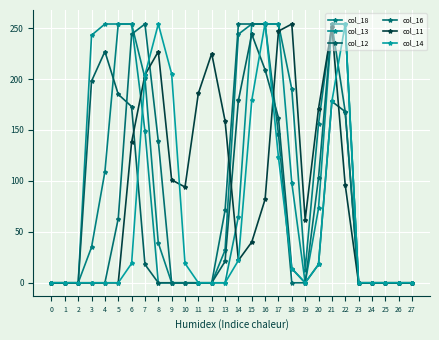

Rank the categories by col_14 value from lowest to highest.

0, 1, 2, 3, 4, 5, 11, 12, 13, 19, 23, 24, 25, 26, 27, 18, 20, 6, 10, 14, 17, 21, 15, 7, 9, 8, 22, 16